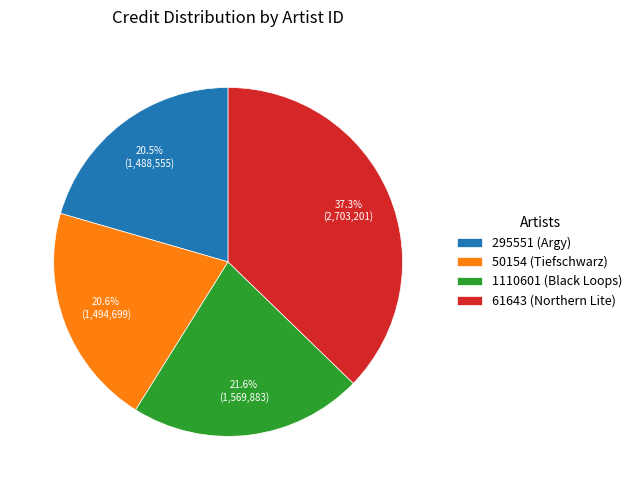

Is there a majority slice in this chart?

No